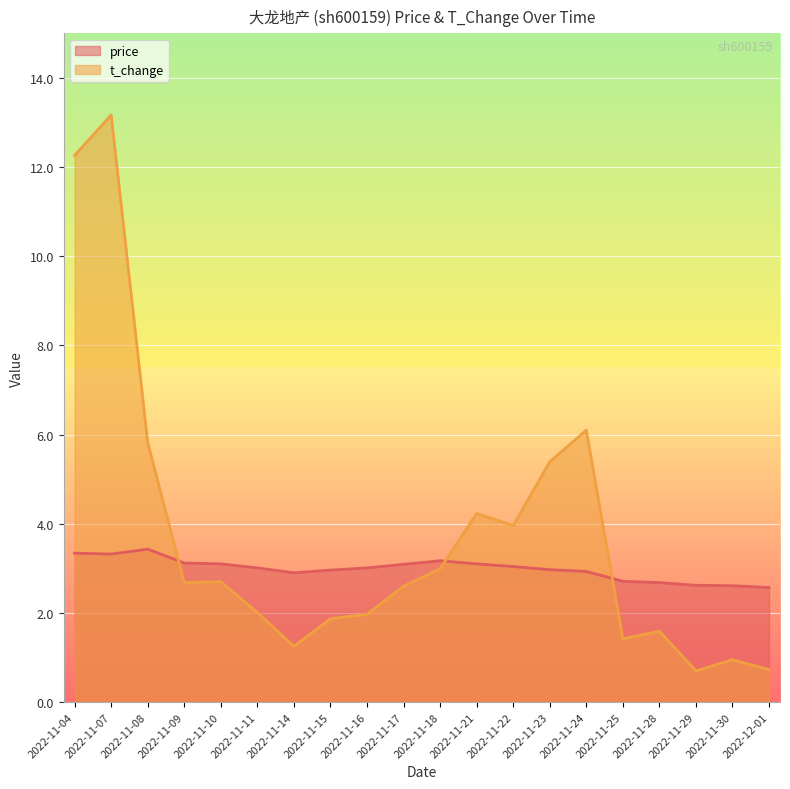

Reading left to right, list all the values displayed in this chart.

price: 3.3	3.3	3.4	3.1	3.1	3.0	2.9	3.0	3.0	3.1	3.2	3.1	3.0	3.0	2.9	2.7	2.7	2.6	2.6	2.6
t_change: 12.3	13.2	5.8	2.7	2.7	2.0	1.2	1.9	2.0	2.6	3.0	4.2	4.0	5.4	6.1	1.4	1.6	0.7	0.9	0.7